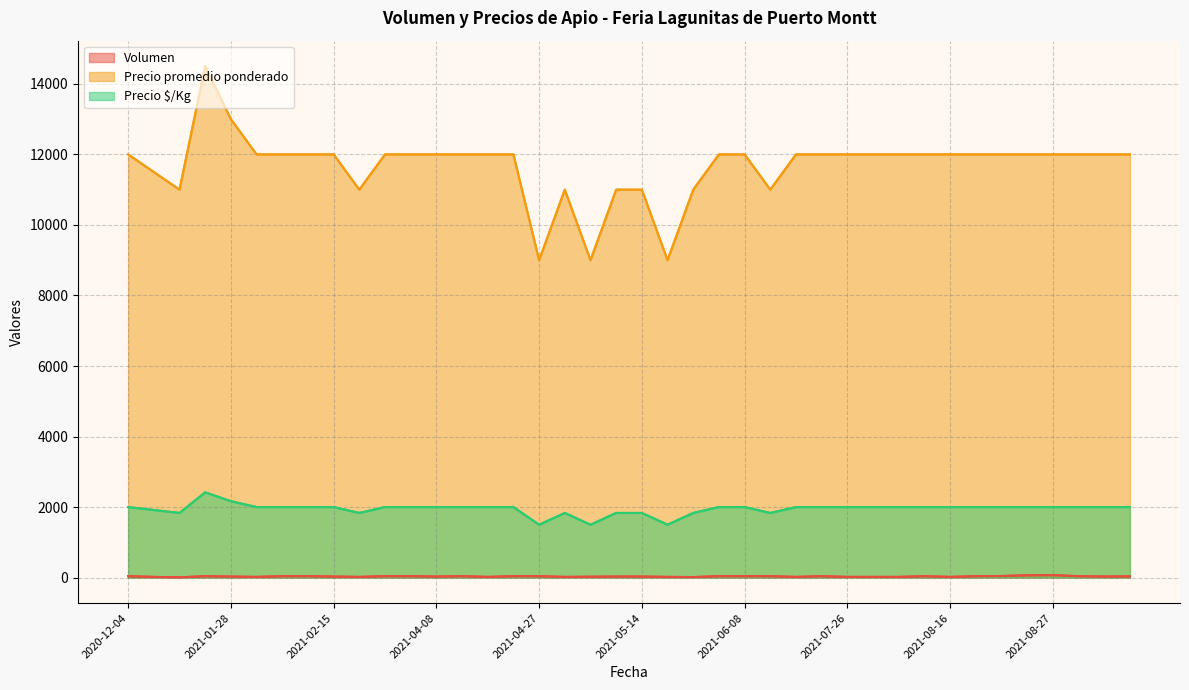

What is the sum of the Precio $/Kg values at 2021-05-10 and 2021-05-06?

3333